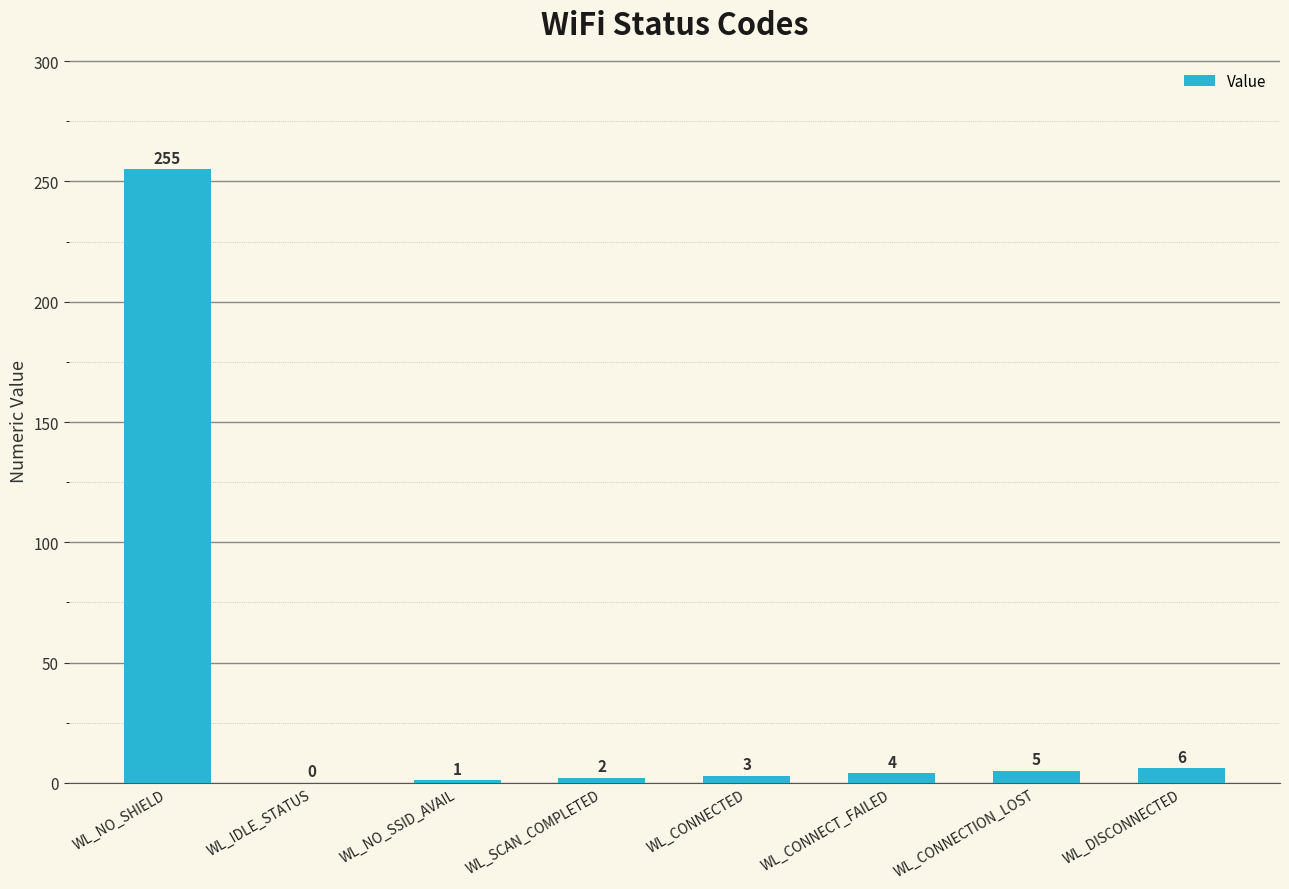

How many values are above zero?

7